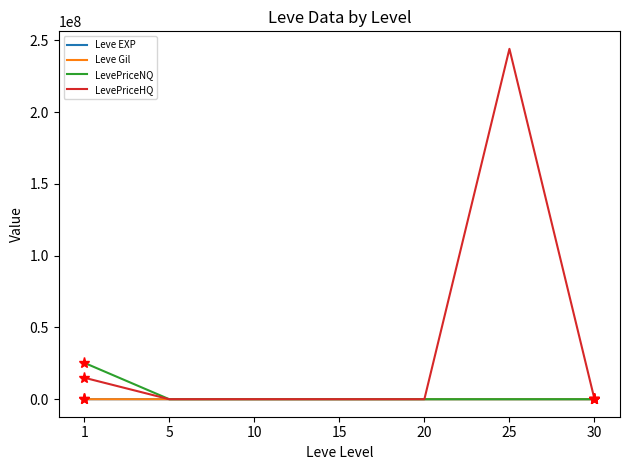

What is the maximum value shown in the chart?

244102160.5